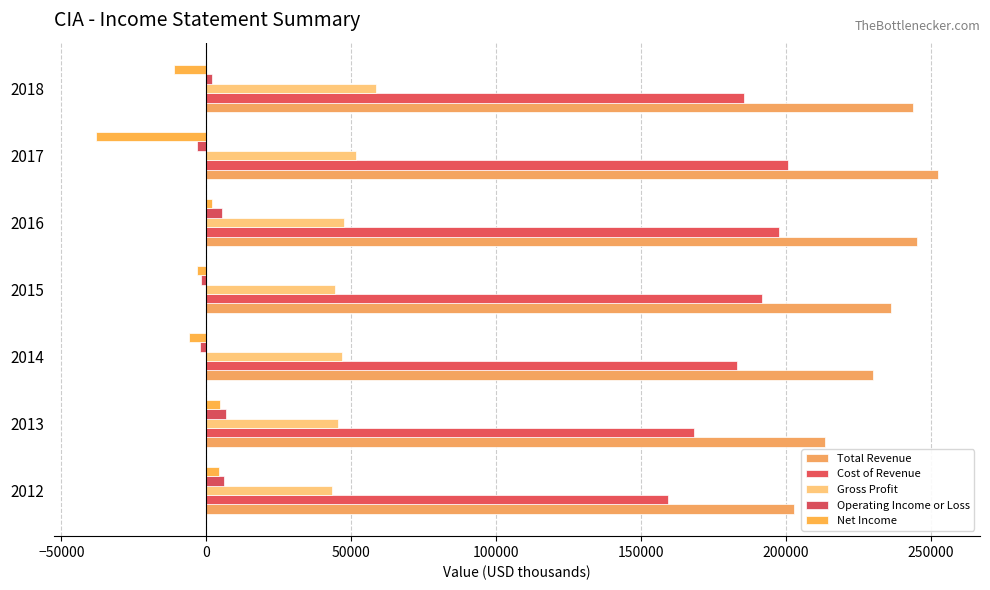

At how many categories does at least one series exceed 173411?

7